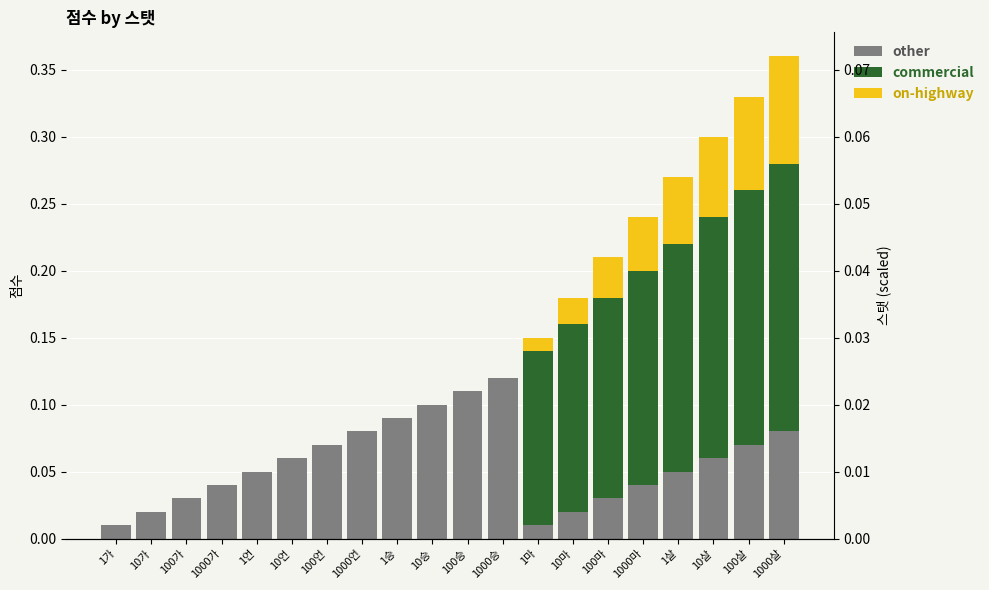

What are all the series names shown in the legend?

other, commercial, on-highway